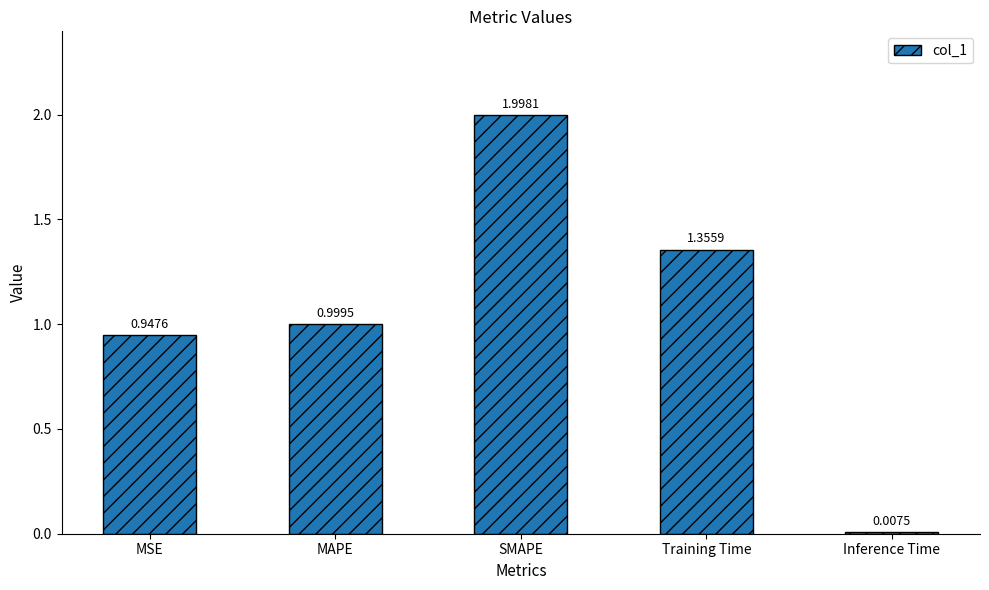

What is the label of the 3rd bar from the left?

SMAPE